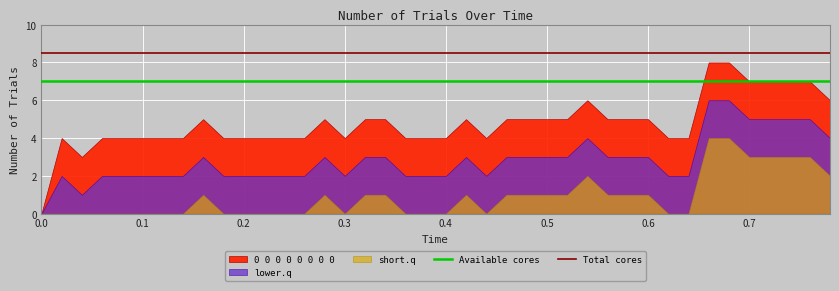

Is the value of Total cores at 0.1 greater than the value of Available cores at 0.0?

Yes